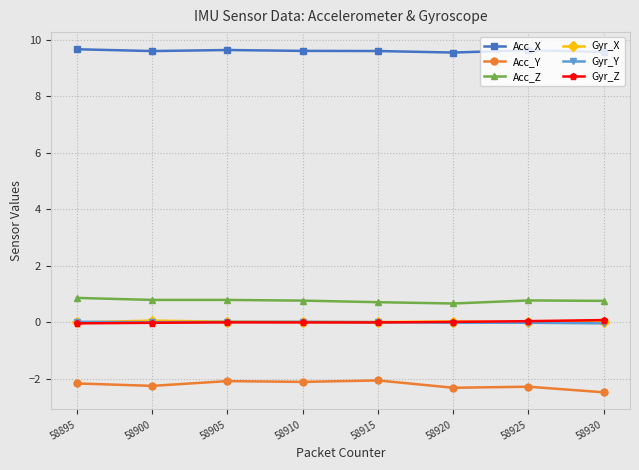

Is it true that Acc_Z equals 1.2 at 58930?

False